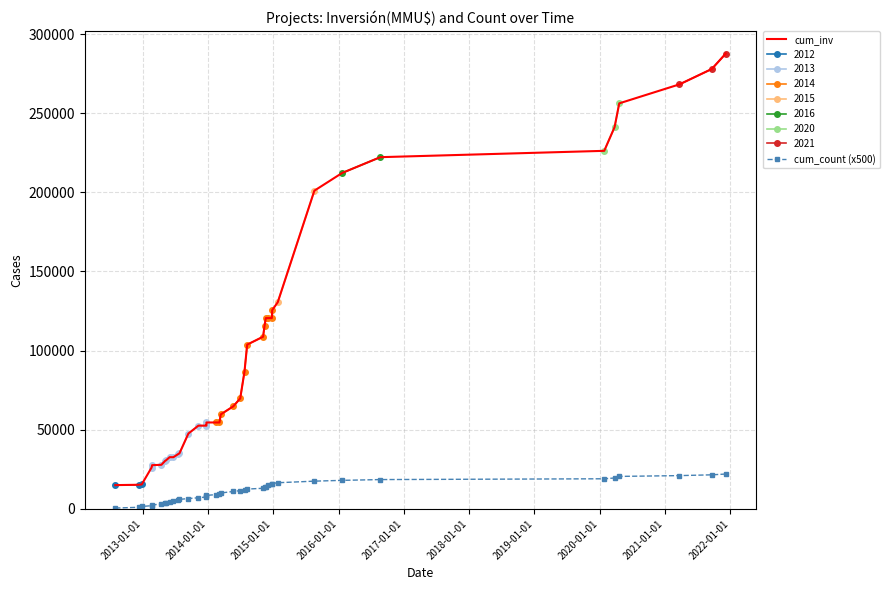

What is the minimum value for cum_count (x500)?

500